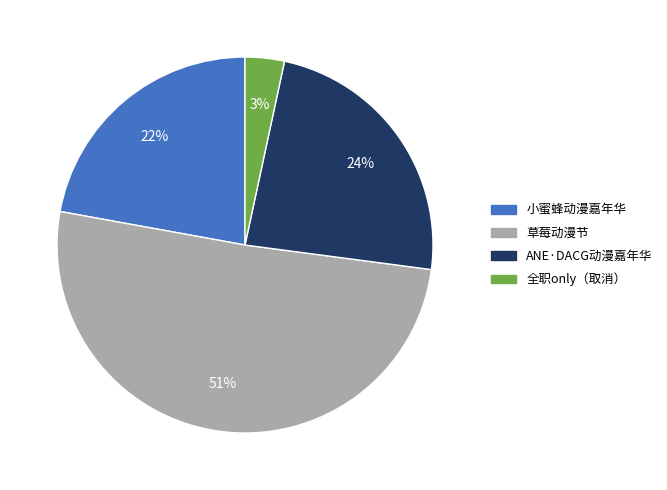

The 草莓动漫节 slice represents 51% of the pie. True or false?

True